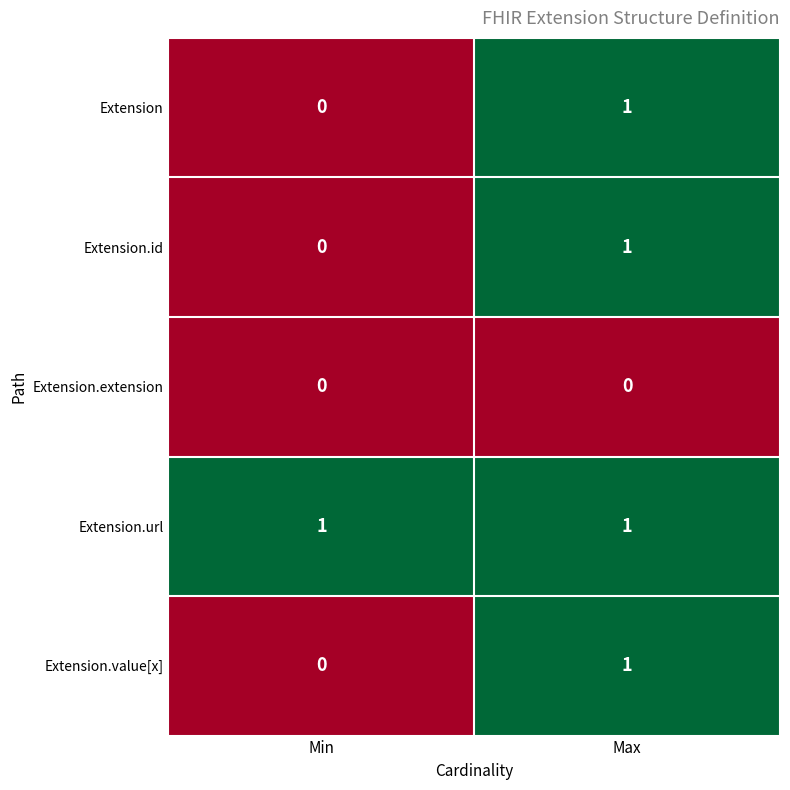

True or false: Extension.url has a value of 1 at Min.

True